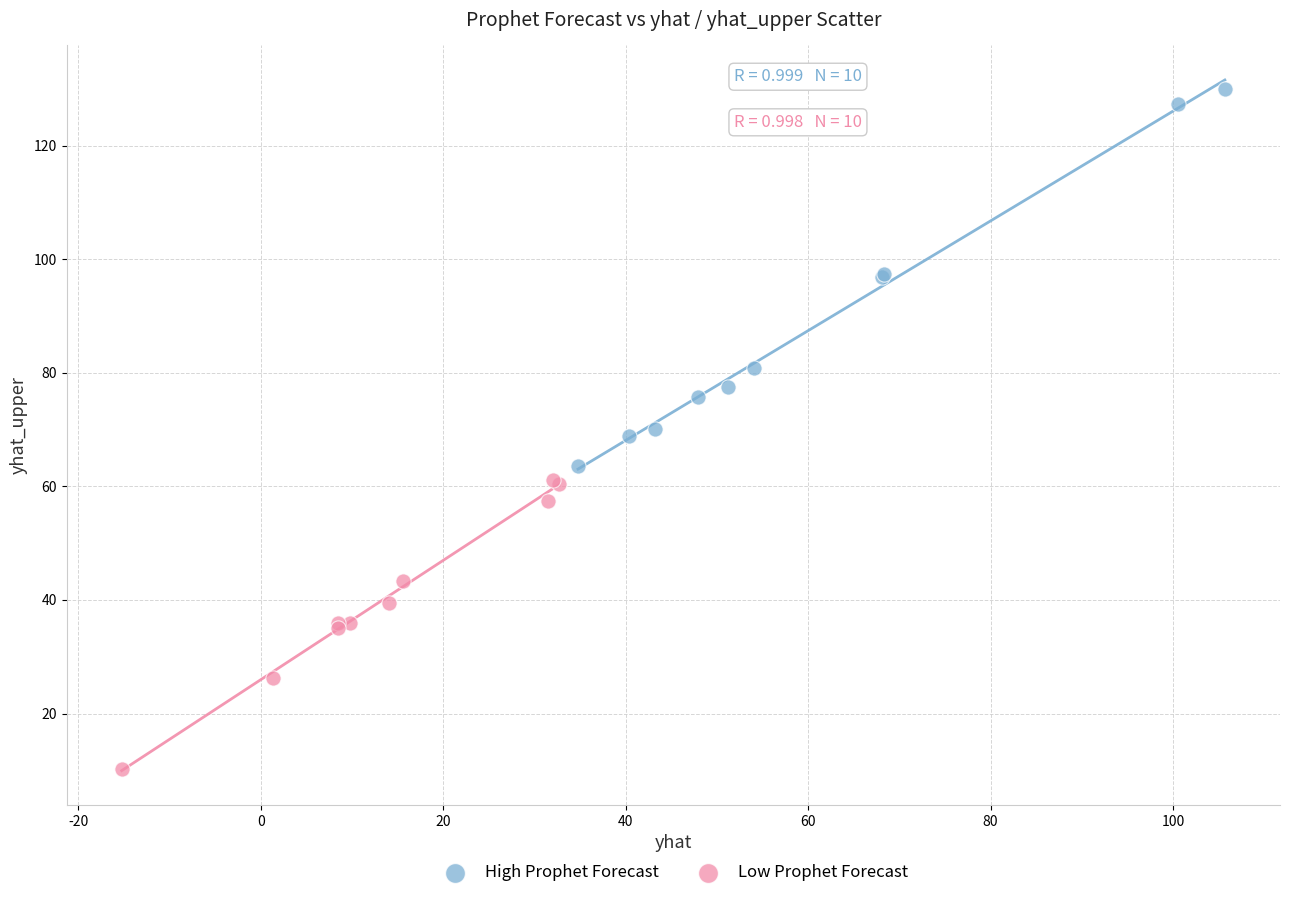

Which series reaches the maximum Y coordinate?

High Prophet Forecast